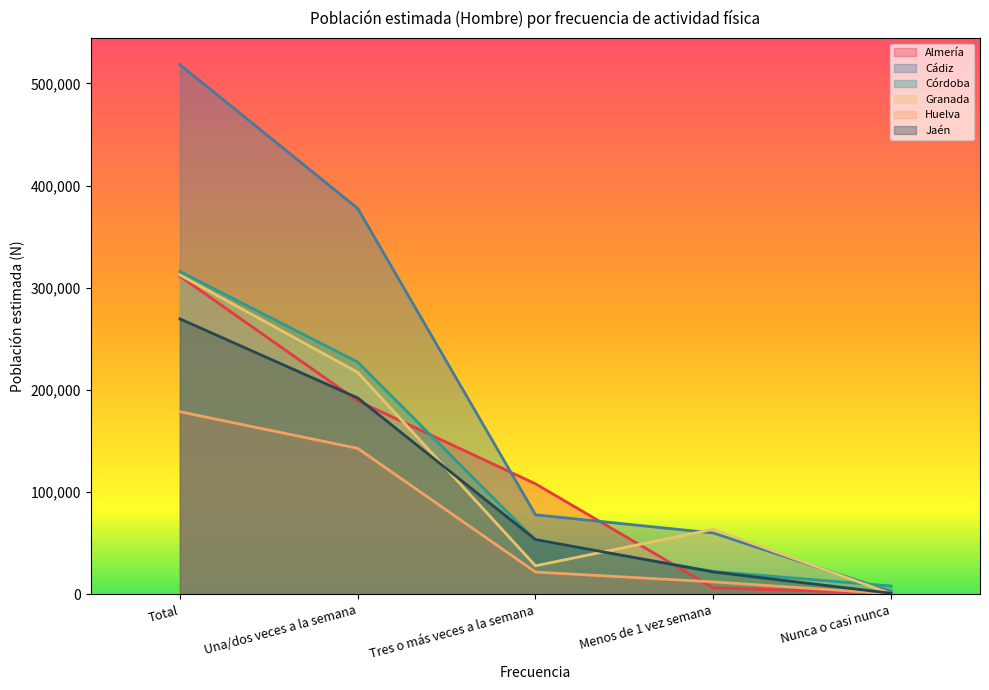

Between Una/dos veces a la semana and Menos de 1 vez semana, which series saw the biggest shift?

Cádiz